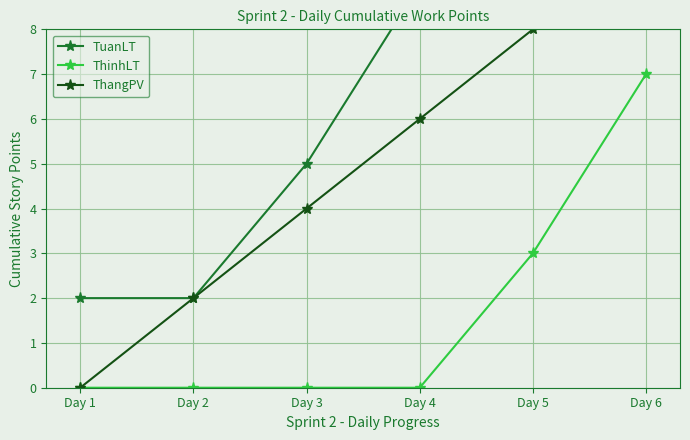

Reading left to right, list all the values displayed in this chart.

TuanLT: Day 1=2	Day 2=2	Day 3=5	Day 4=9	Day 5=13	Day 6=19
ThinhLT: Day 1=0	Day 2=0	Day 3=0	Day 4=0	Day 5=3	Day 6=7
ThangPV: Day 1=0	Day 2=2	Day 3=4	Day 4=6	Day 5=8	Day 6=10